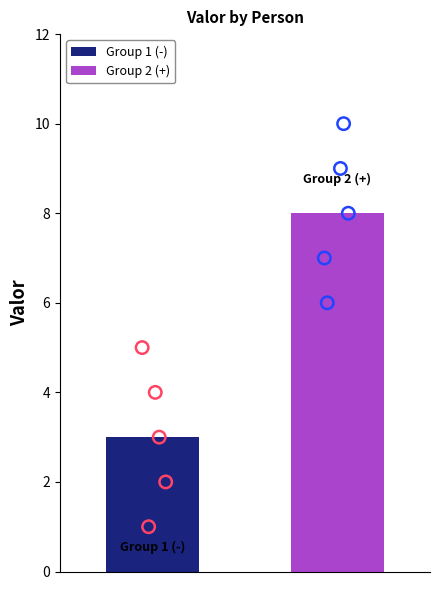

What is the change in value from Jomar to juan?

+9